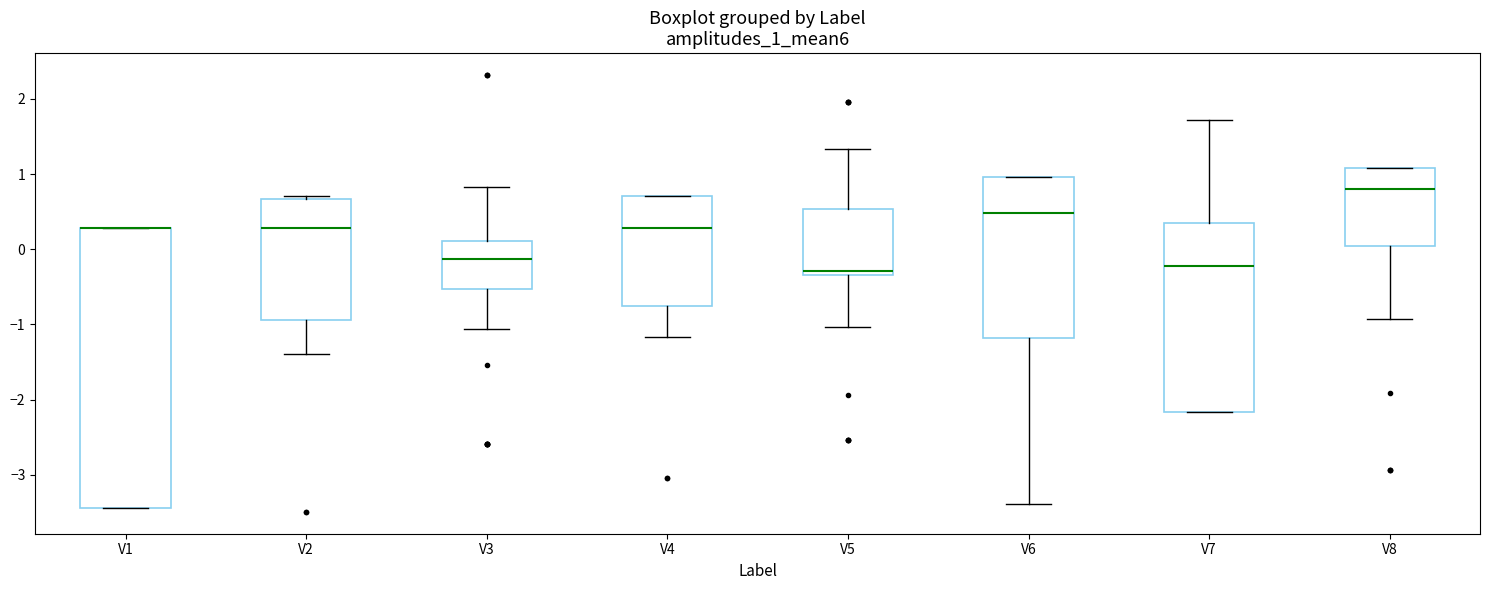

Where does the median line of the box for V2 sit on the y-axis? The values are not printed on the chart, so give them approximately, as read against the axis.

0.3